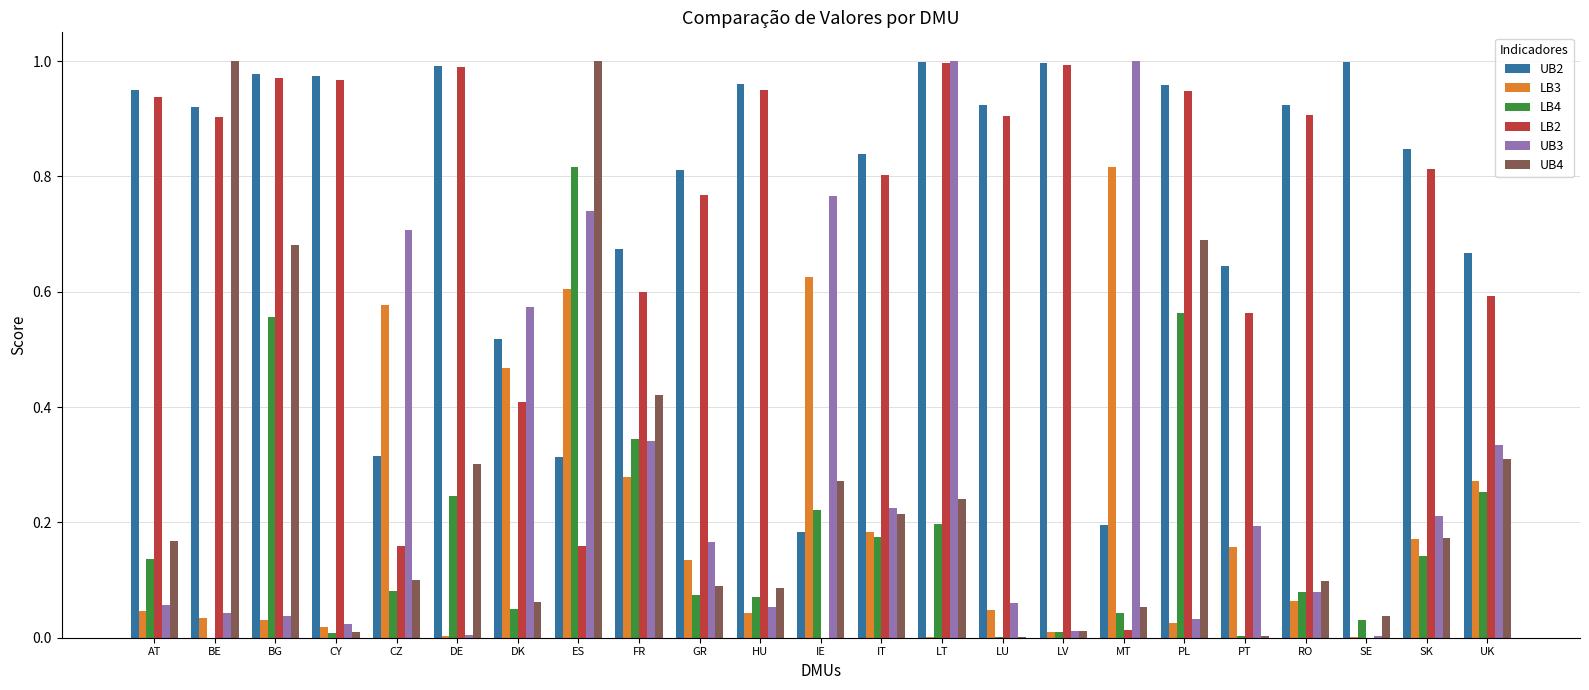

Count the number of data series in this chart.

6